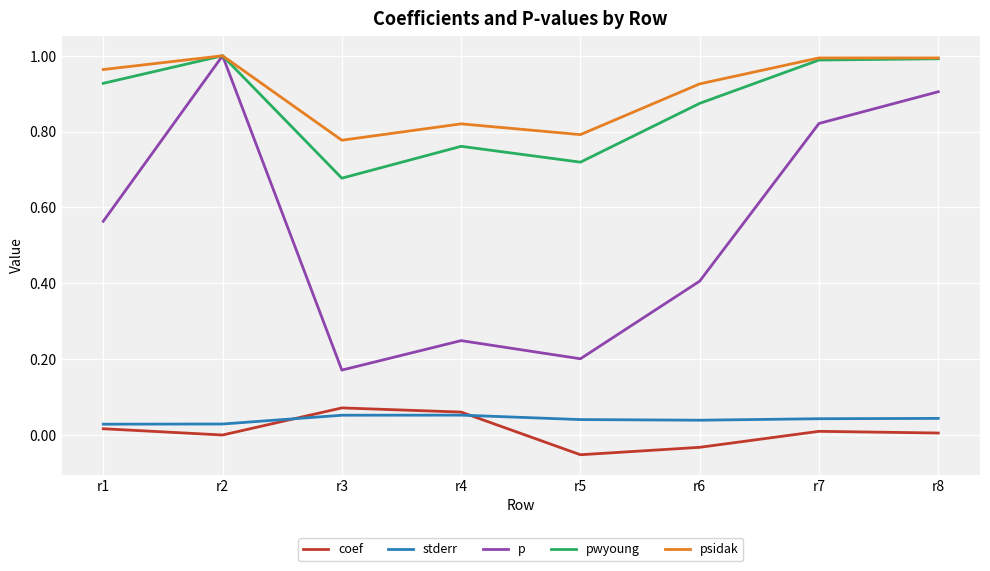

Which series changed the most between r1 and r4?

p